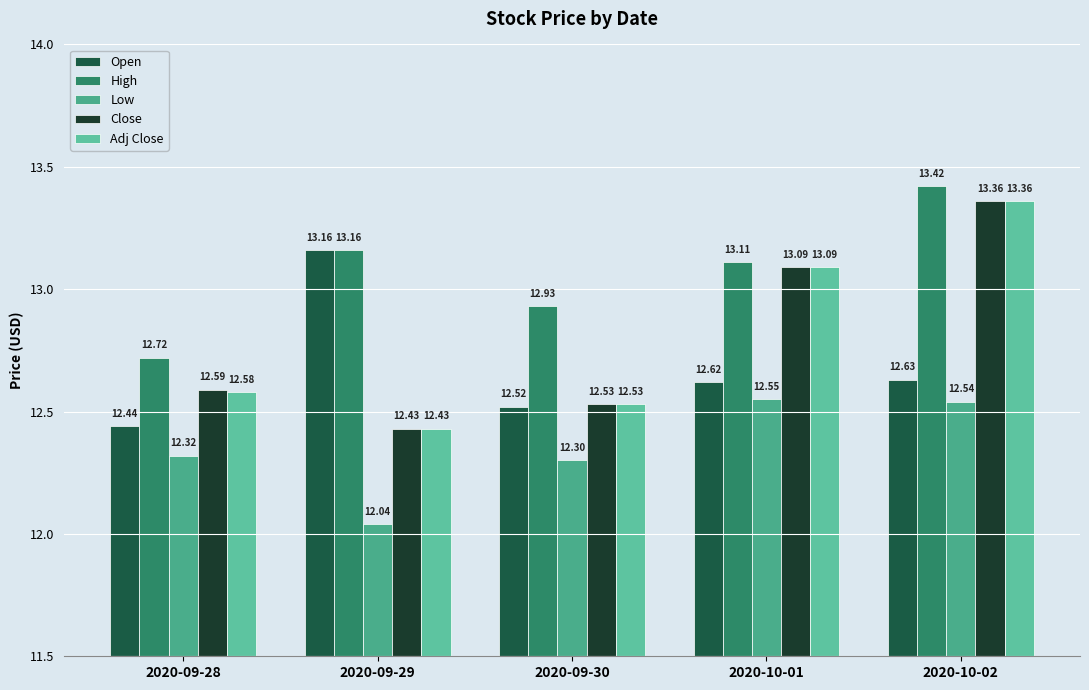

What is the value of the Close bar at the 5th from the left?

13.4